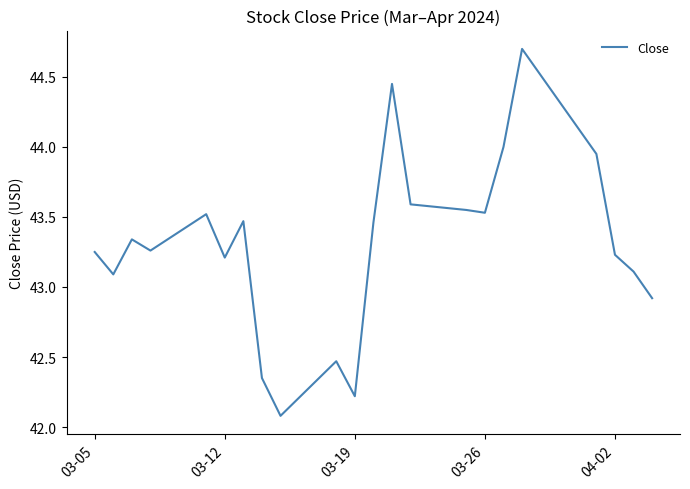

What is the maximum value shown in the chart?

44.7